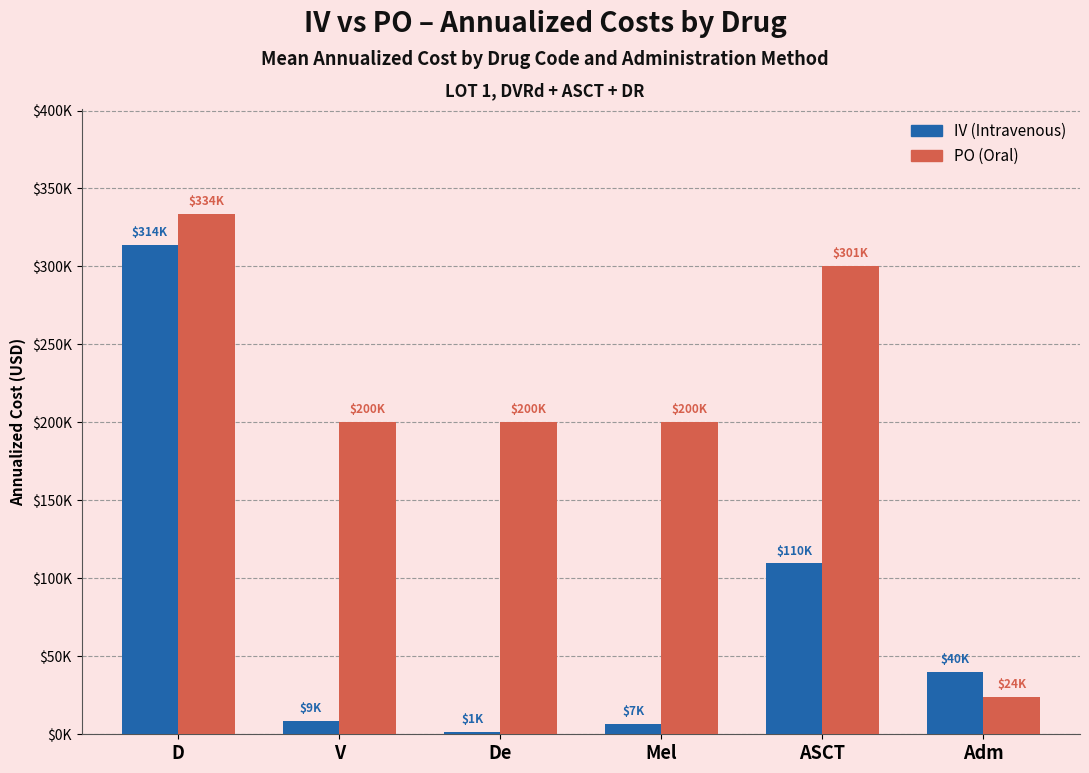

Are the bars horizontal?

No